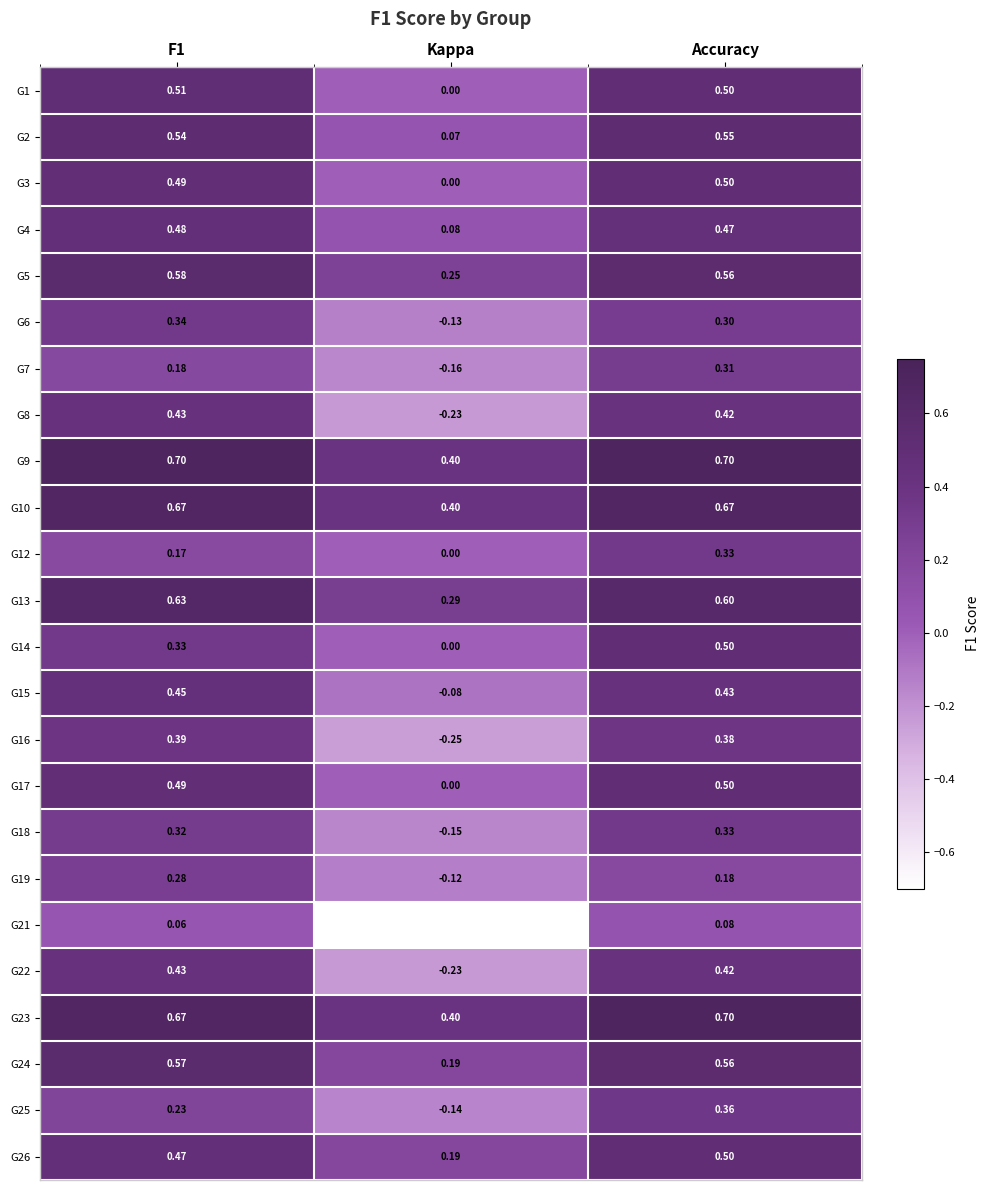

At which label does G10 reach its minimum?

Kappa